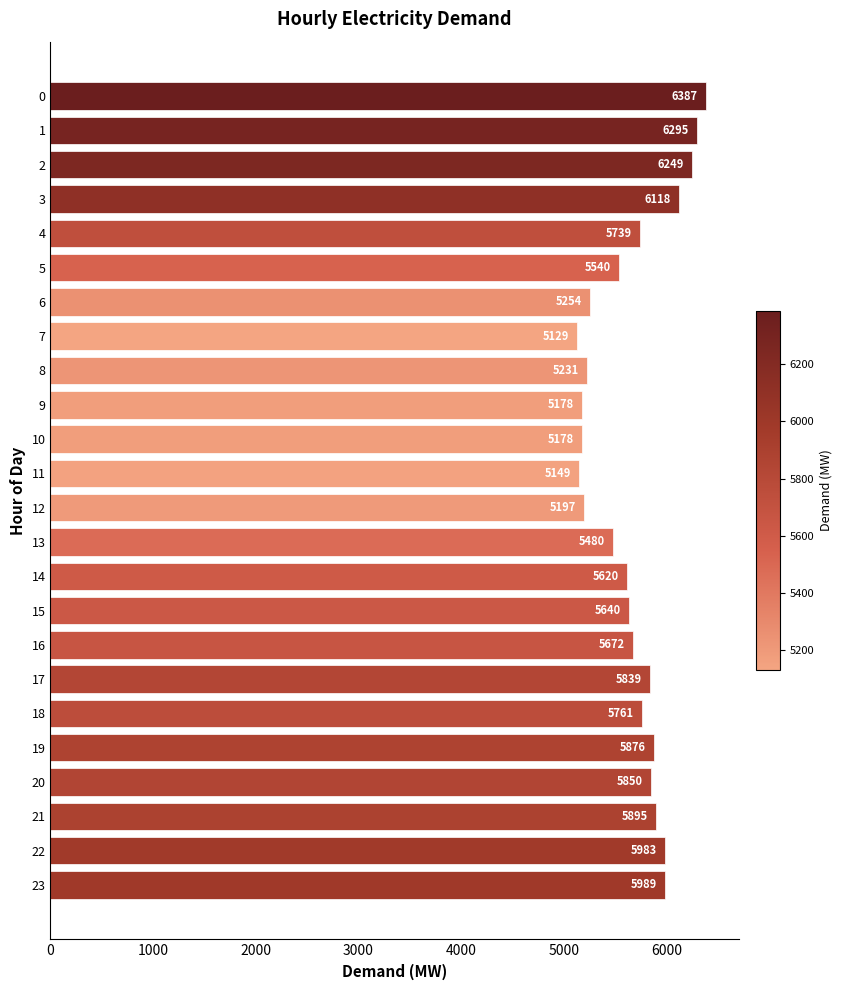

What is the greatest value displayed?

6387